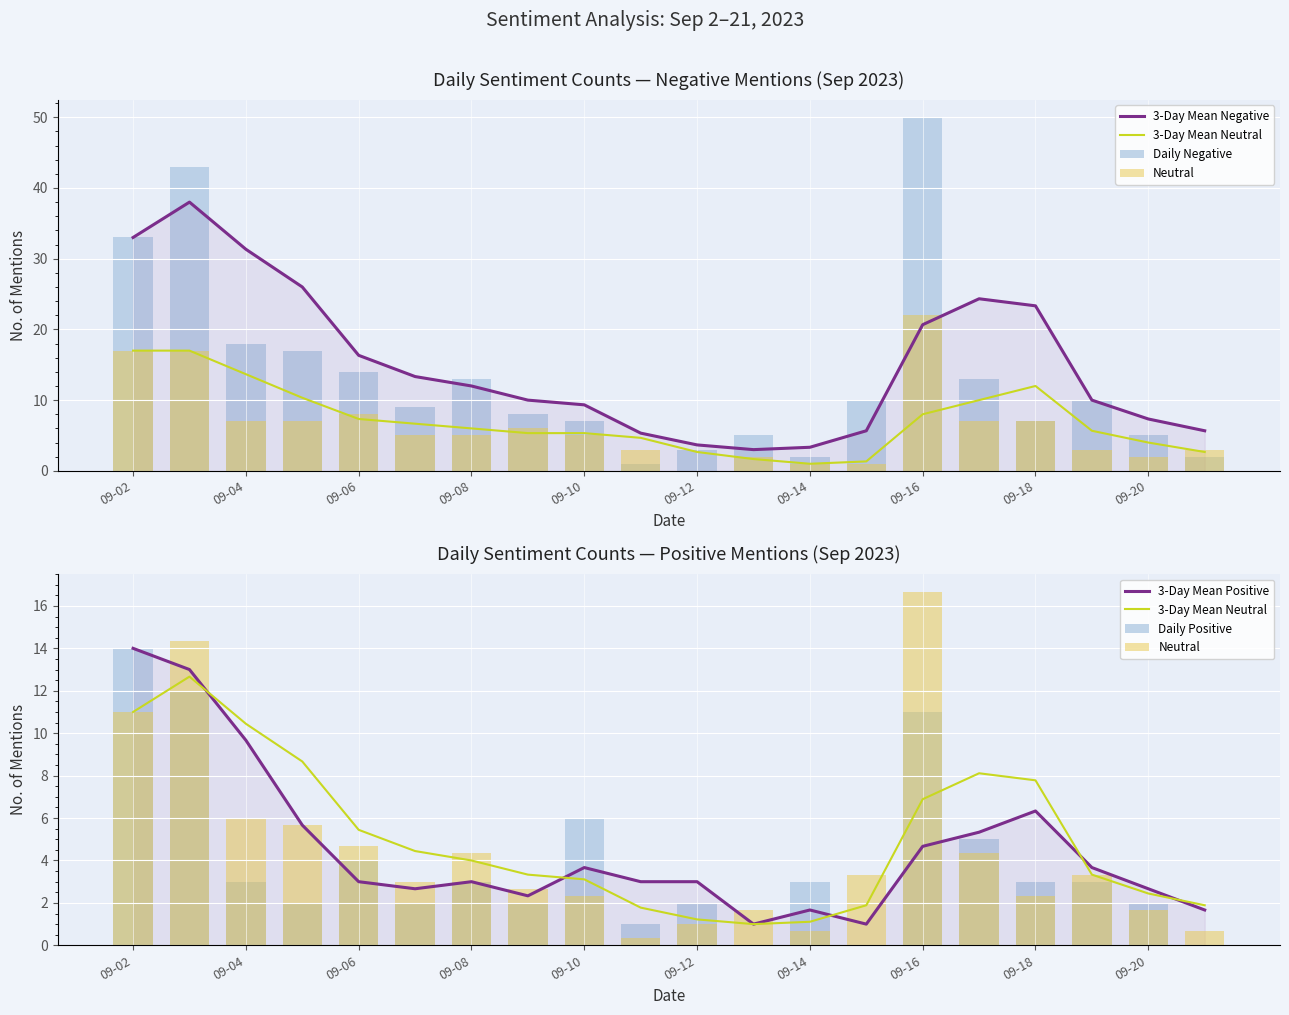

Is it true that Neutral equals 3.8 at 09-18?

False